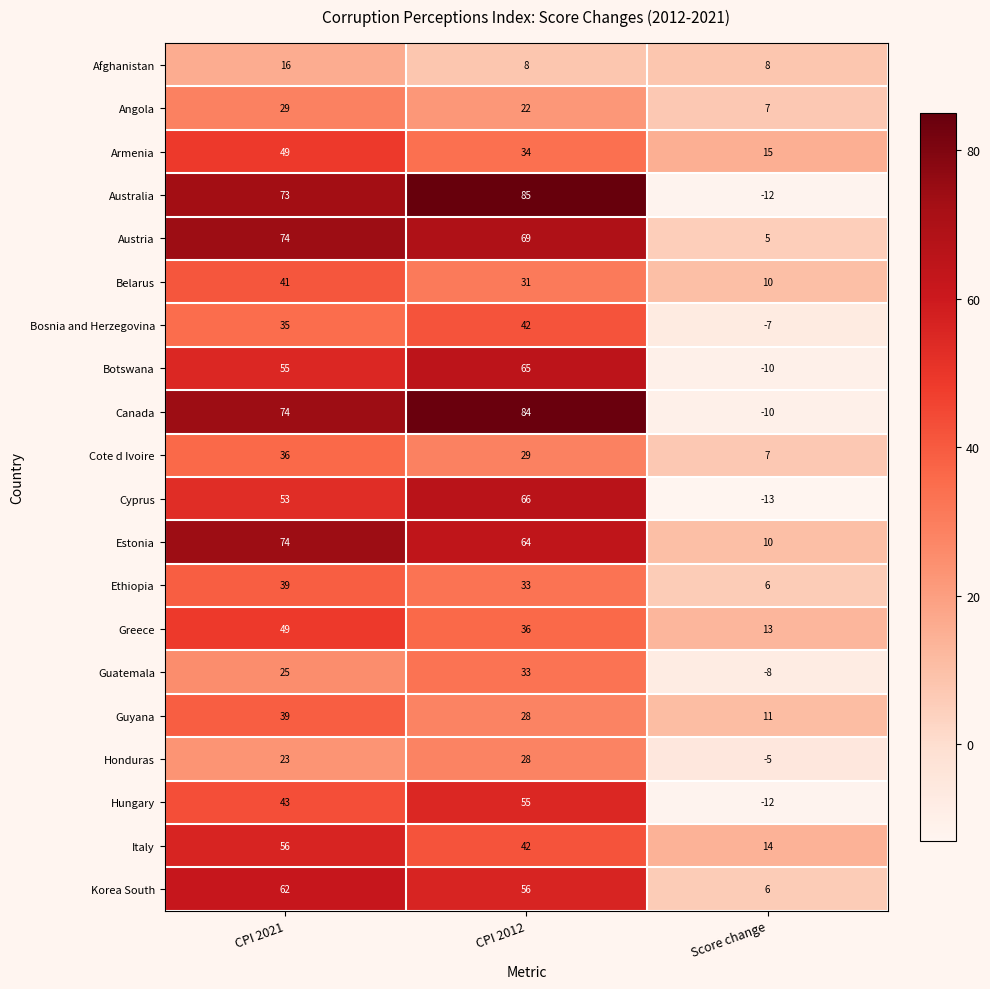

At how many categories does at least one series exceed 7?

3